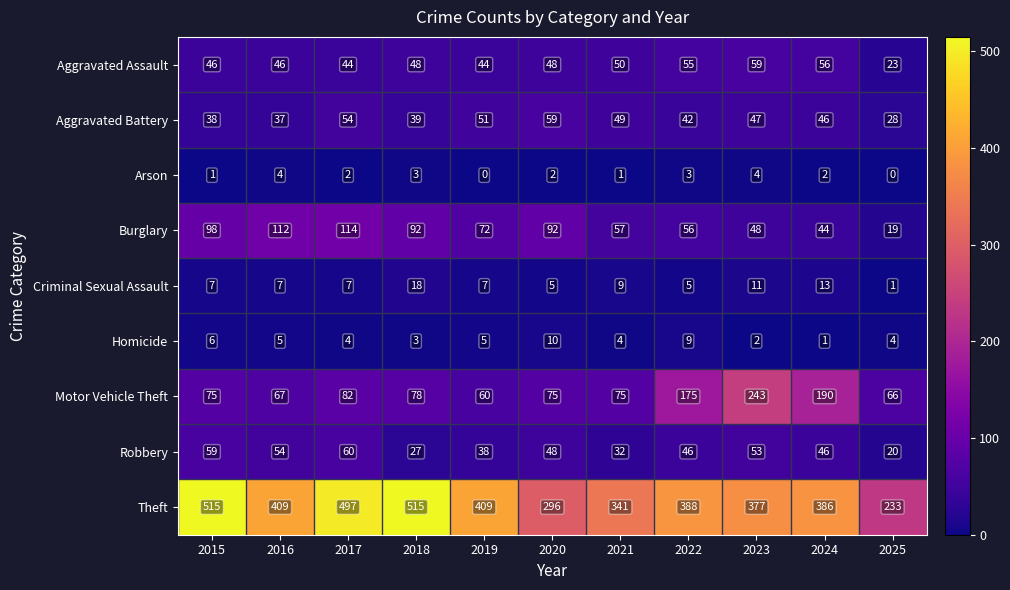

What is the difference between the highest and lowest values at 2019?

409